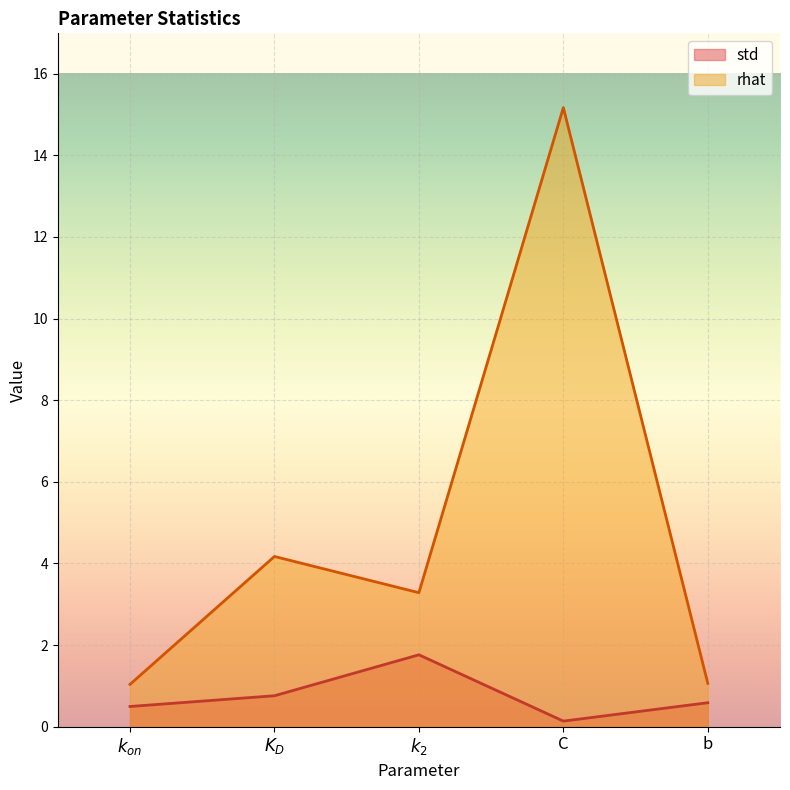

List the series in order of their overall mean, highest first.

rhat, std